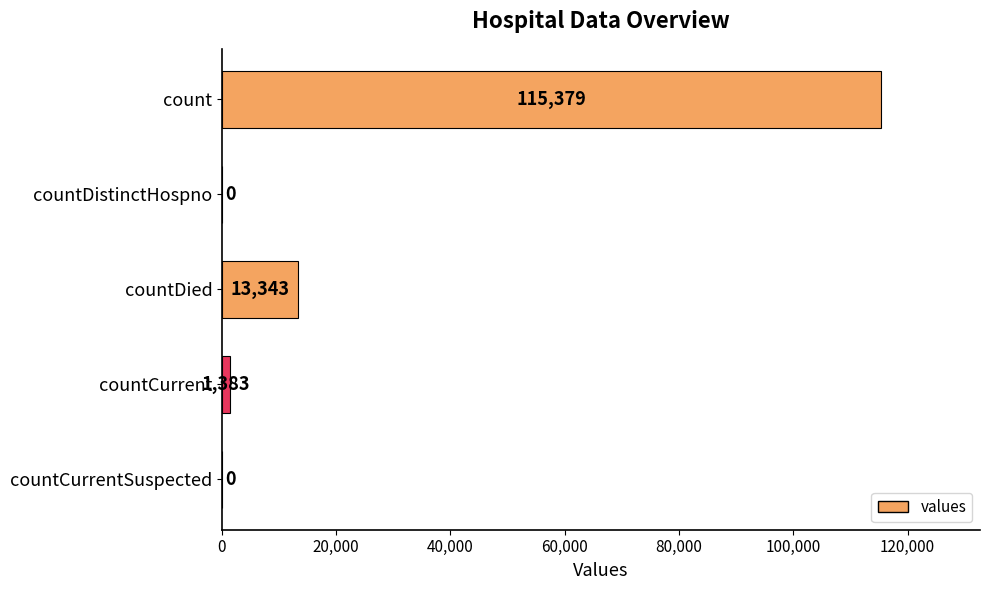

Is it true that the value at countCurrent is 1383?

True